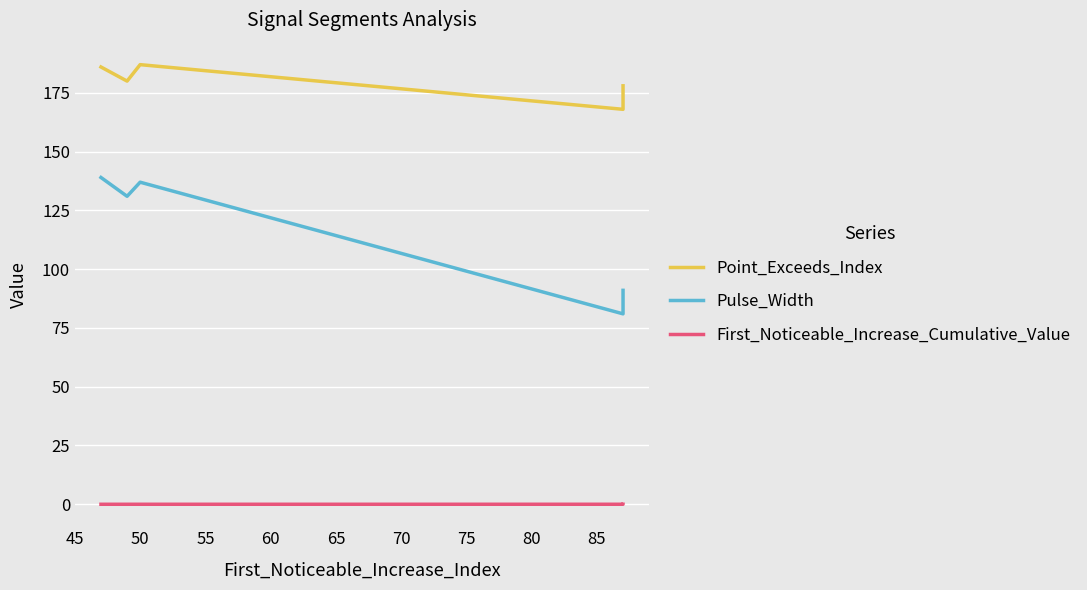

Reading left to right, extract all data points from this chart.

Point_Exceeds_Index: 186.0	180.0	187.0	168.0	178.0
Pulse_Width: 139.0	131.0	137.0	81.0	91.0
First_Noticeable_Increase_Cumulative_Value: 0.0	0.0	0.0	0.0	0.0